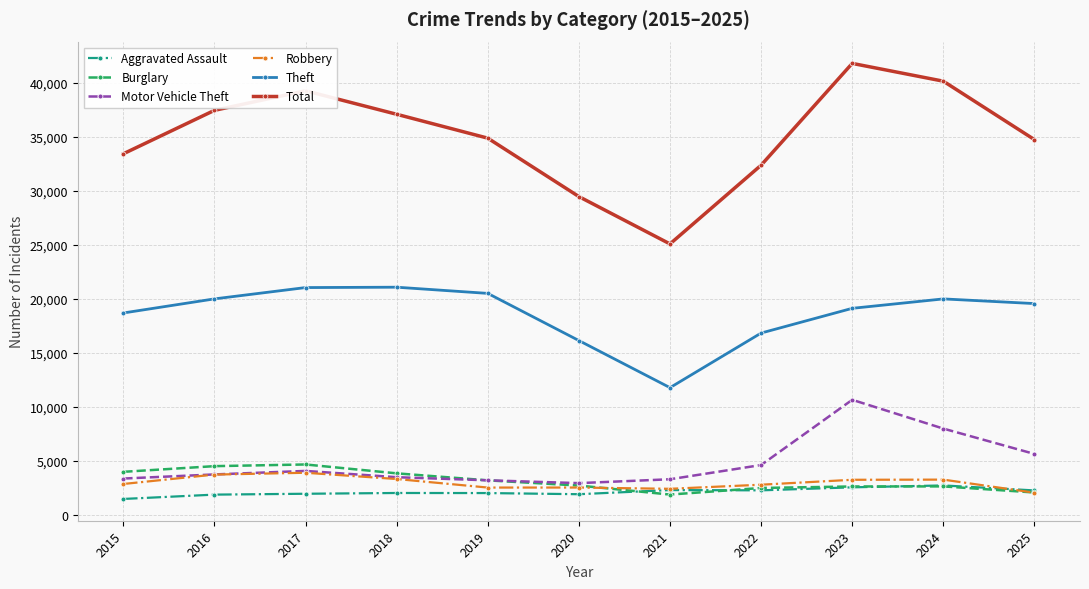

At which category does the chart reach its peak across all series?

2023